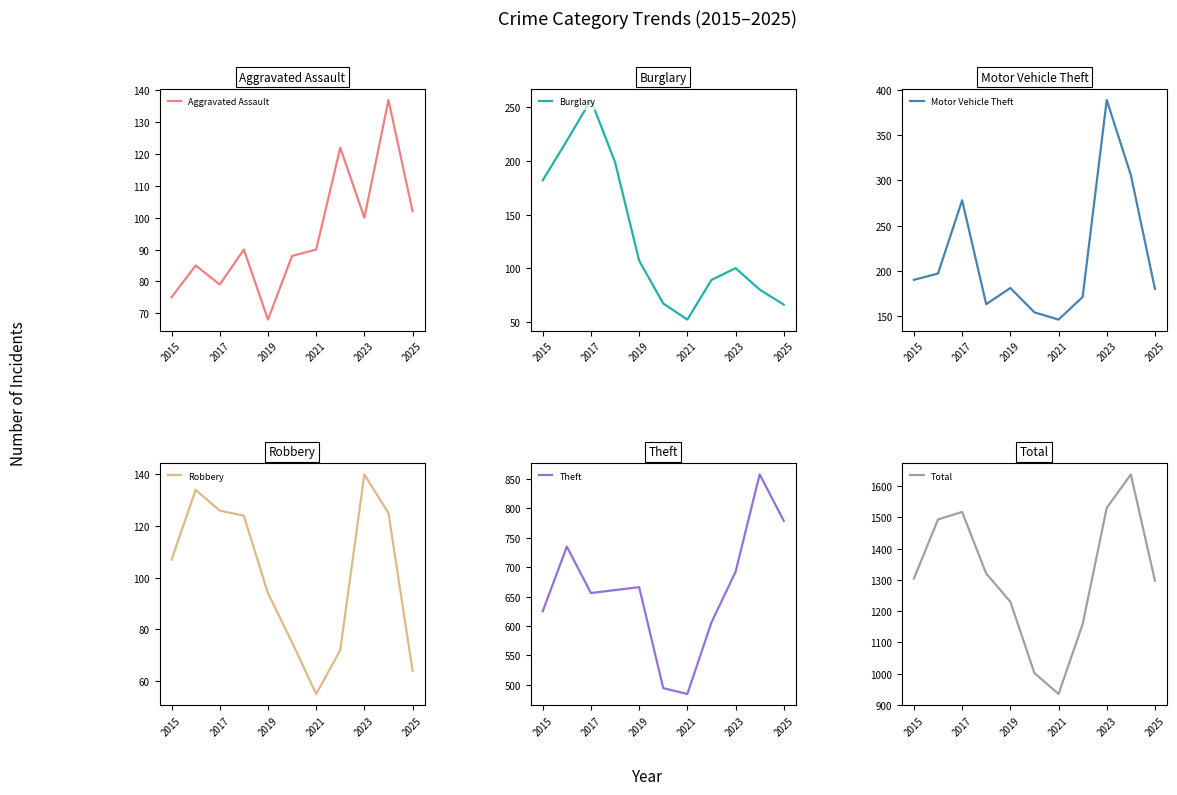

At which label does Aggravated Assault reach its minimum?

2019